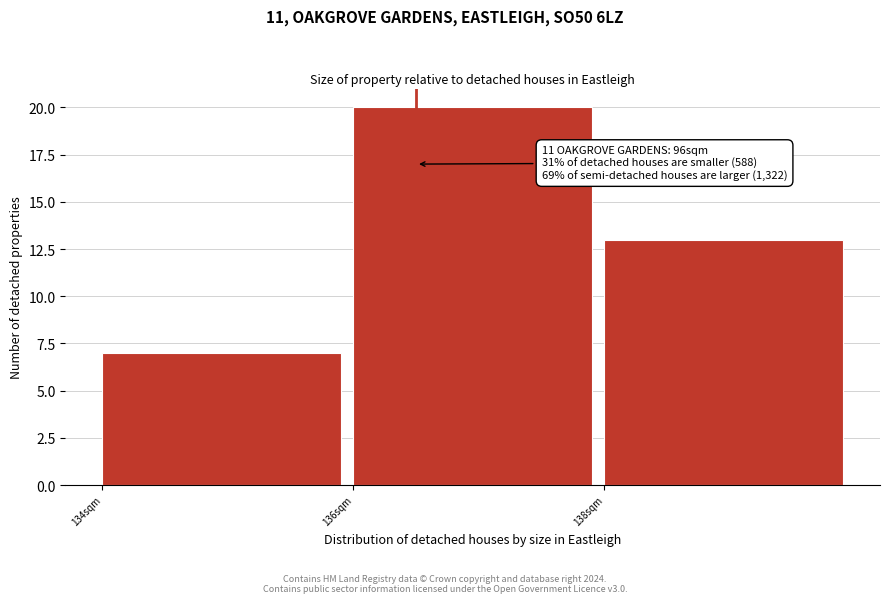

Which range on the x-axis has the tallest bar?

136 to 138